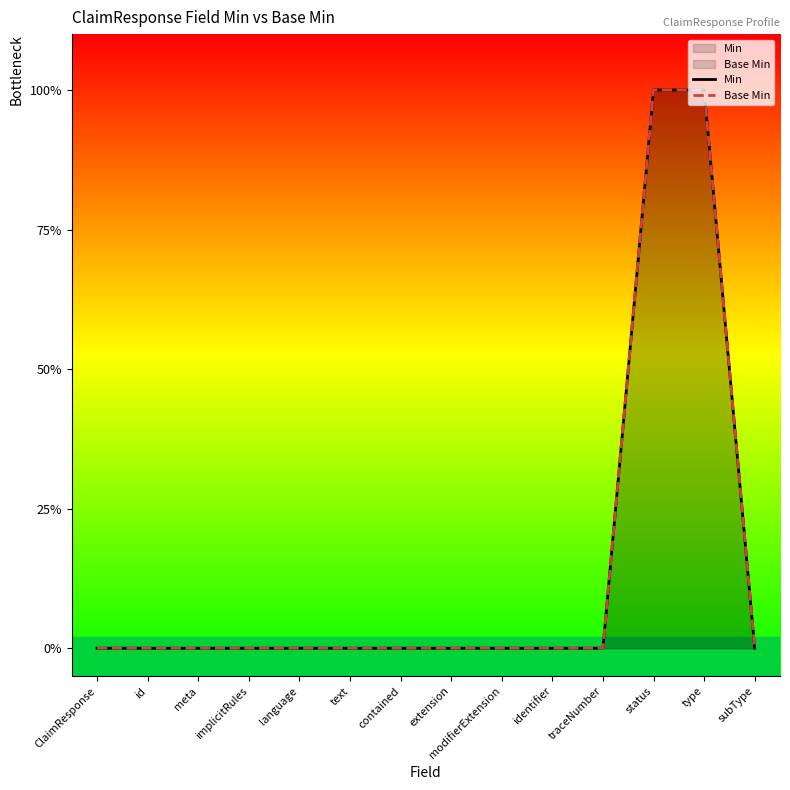

Between extension and status, which series saw the biggest shift?

Min